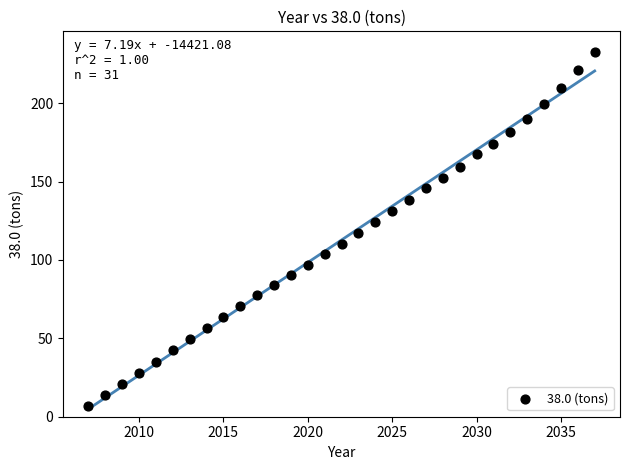

What is the range of Y values (max minus min)?

225.8